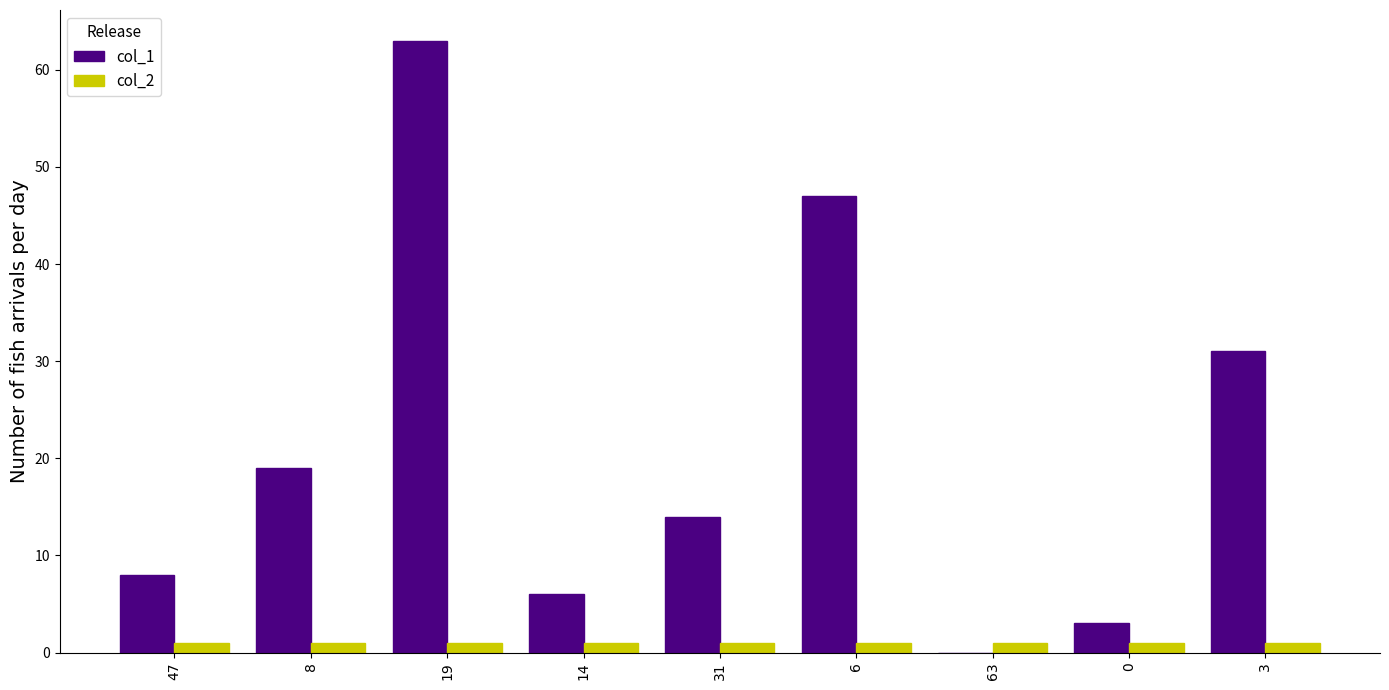

Reading left to right, list all the values displayed in this chart.

col_1: 47=8	8=19	19=63	14=6	31=14	6=47	63=0	0=3	3=31
col_2: 47=1	8=1	19=1	14=1	31=1	6=1	63=1	0=1	3=1